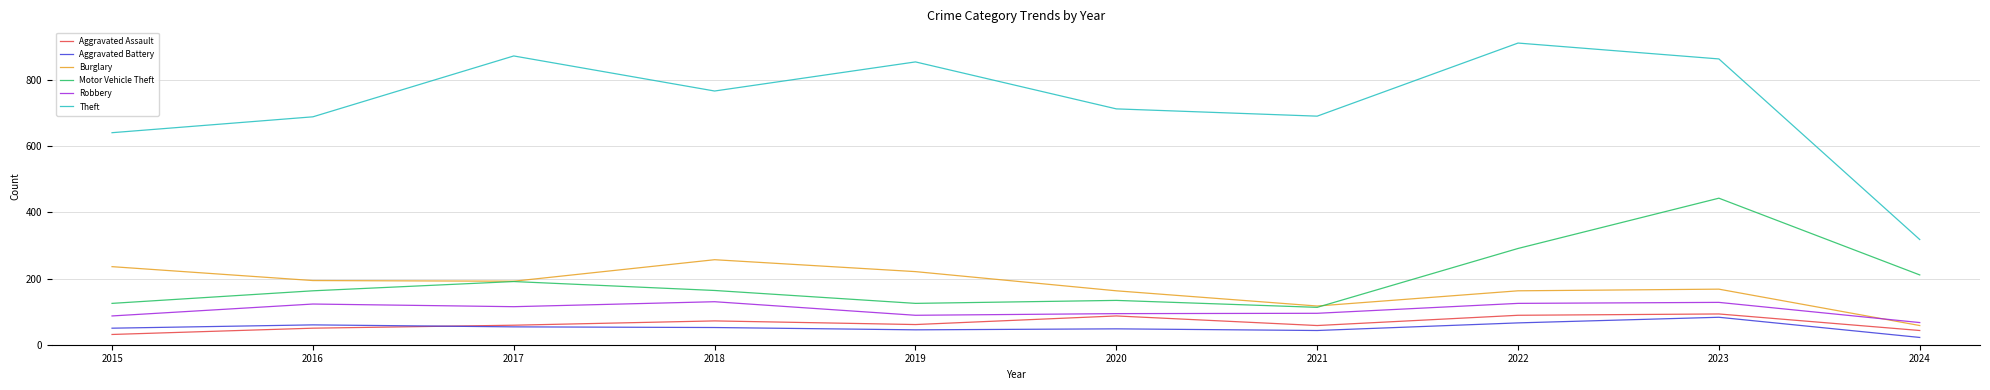

Where is the first local maximum for Robbery?

2016